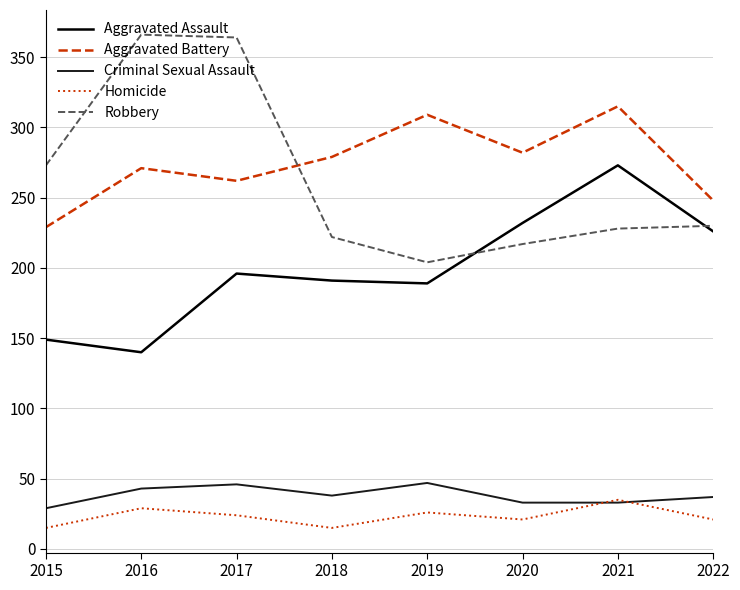

The value of Criminal Sexual Assault at 2018 is 63. True or false?

False